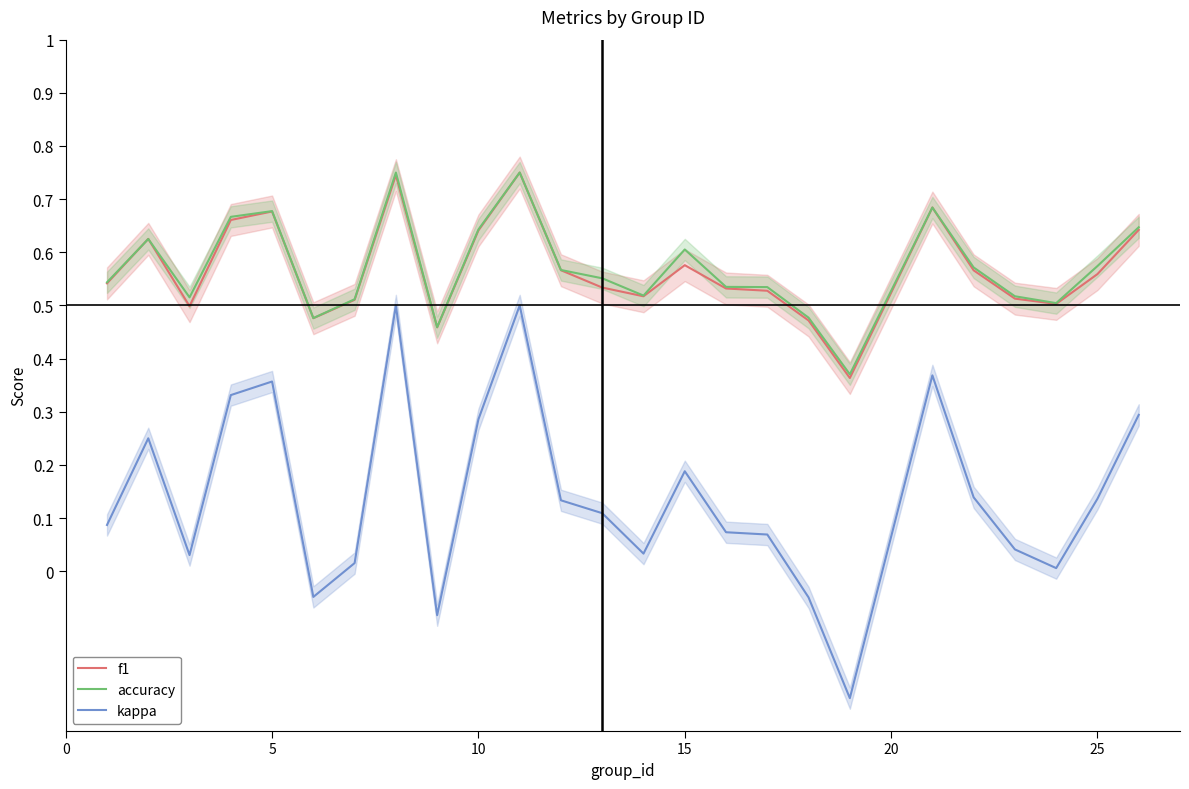

The f1 series shows 0.3 at 5. True or false?

False